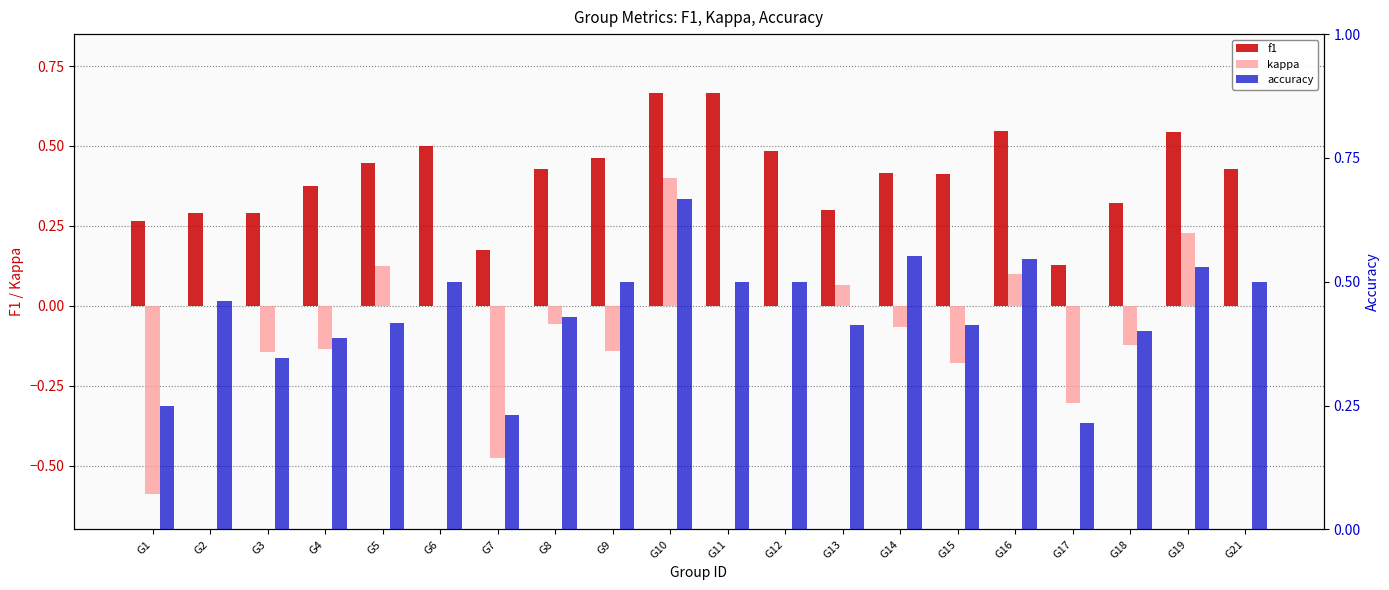

True or false: accuracy has a value of 0.7 at G5.

False